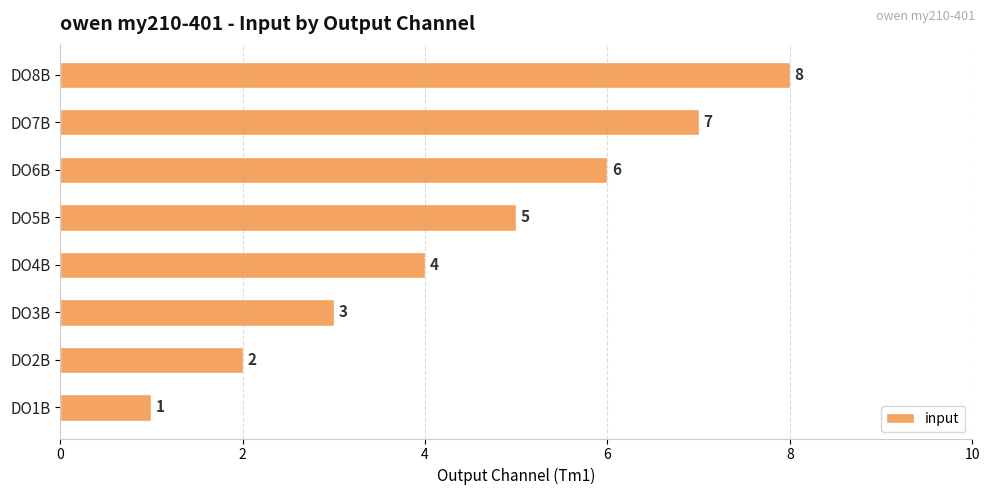

Rank the categories by value from lowest to highest.

DO1B, DO2B, DO3B, DO4B, DO5B, DO6B, DO7B, DO8B